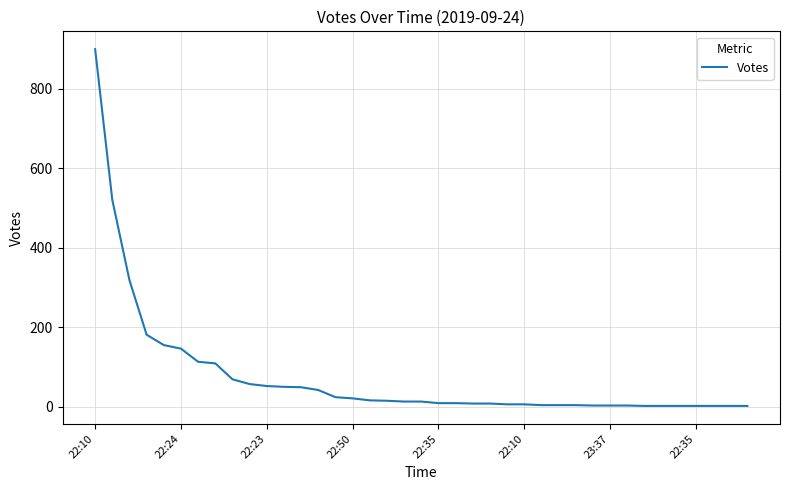

What is the minimum value shown in the chart?

2